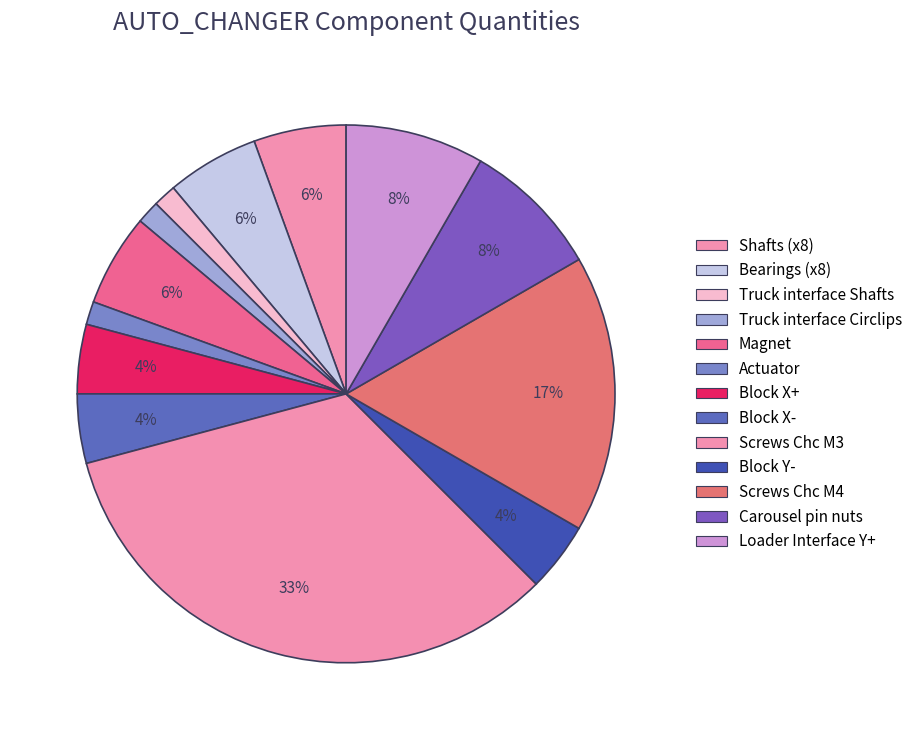

To the nearest percent, what is the combined percentage of Bearings (x8) and Screws Chc M4?

22%